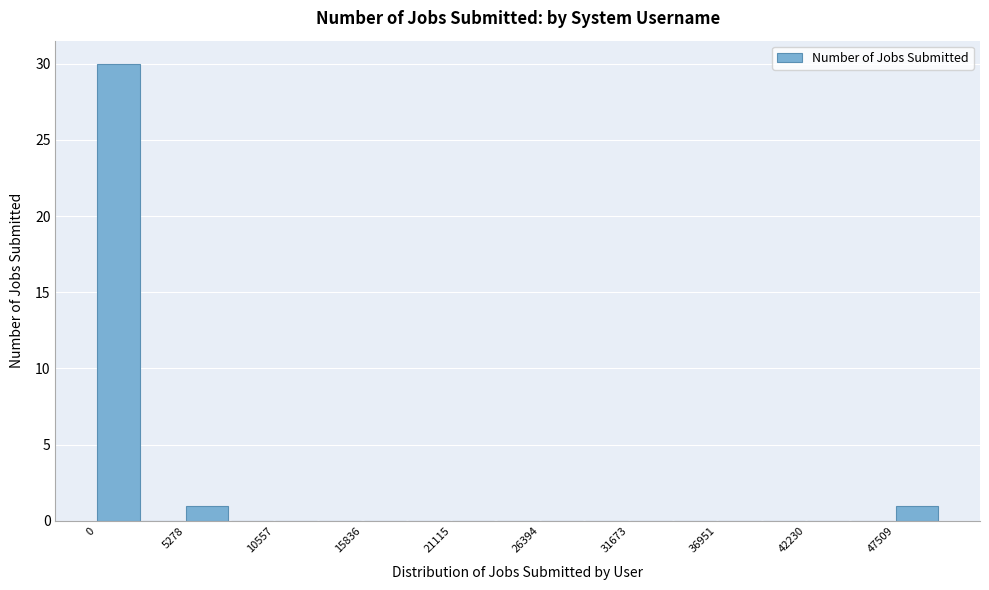

Read against the x-axis, roughly where is the centre of the tallest bar?

1000